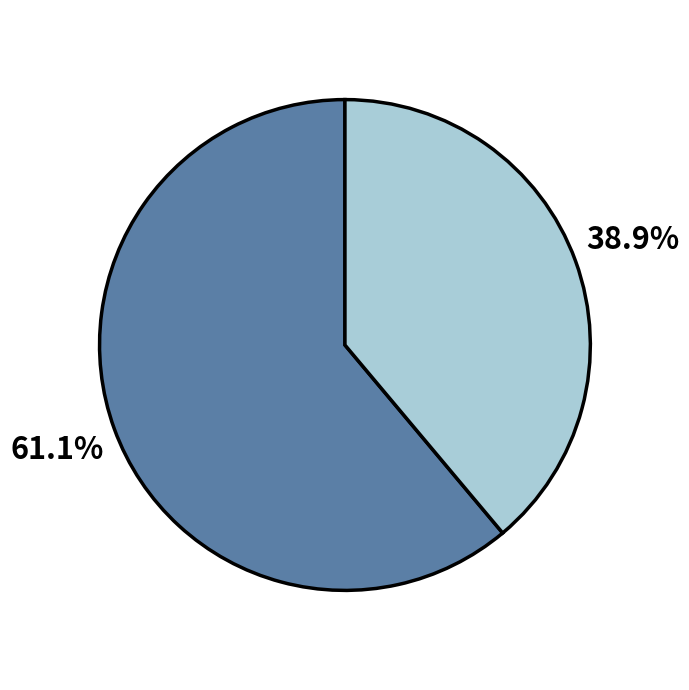

How many segments does this pie chart have?

2